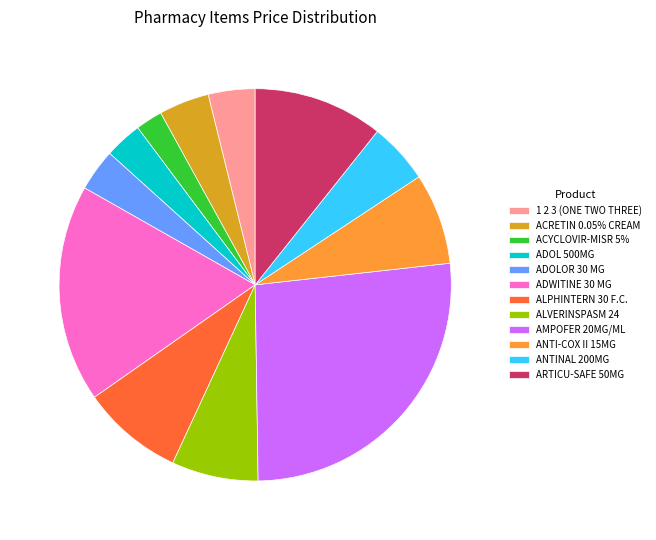

Approximately how many times larger is the value at ARTICU-SAFE 50MG compared to ADOLOR 30 MG?

3.1